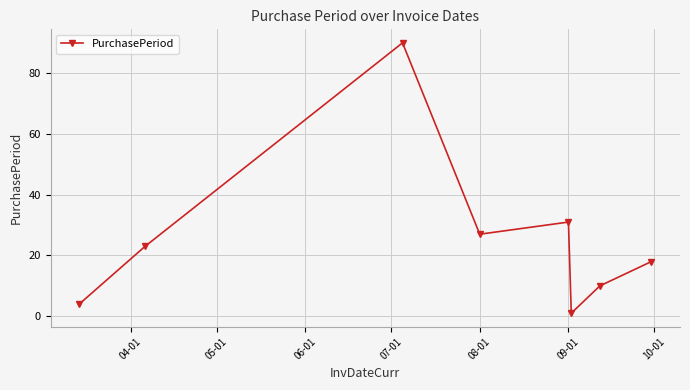

What is the greatest value displayed?

90